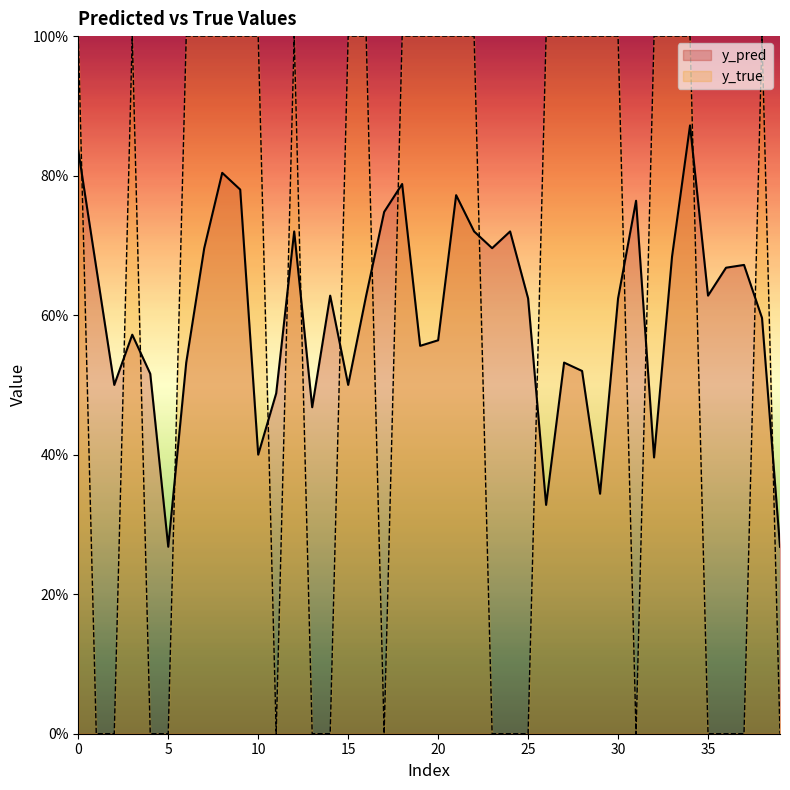

The value of y_true at 223 is 1.6. True or false?

False